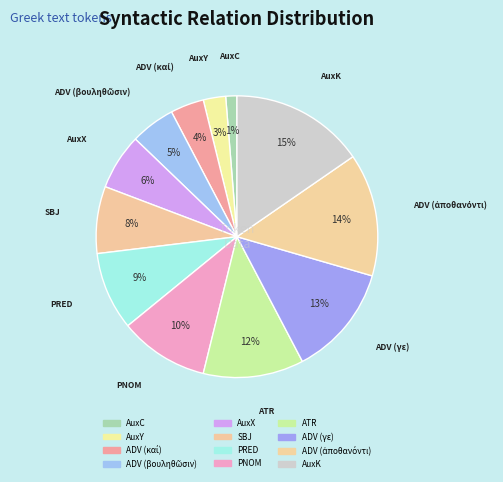

Is it true that AuxK is 15% of the pie?

True